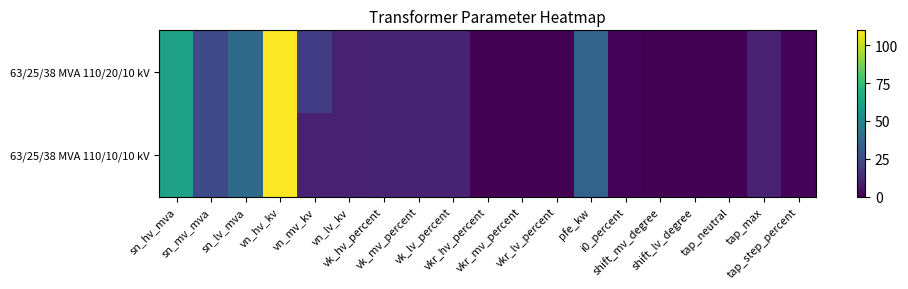

What is the greatest value displayed?

110.0